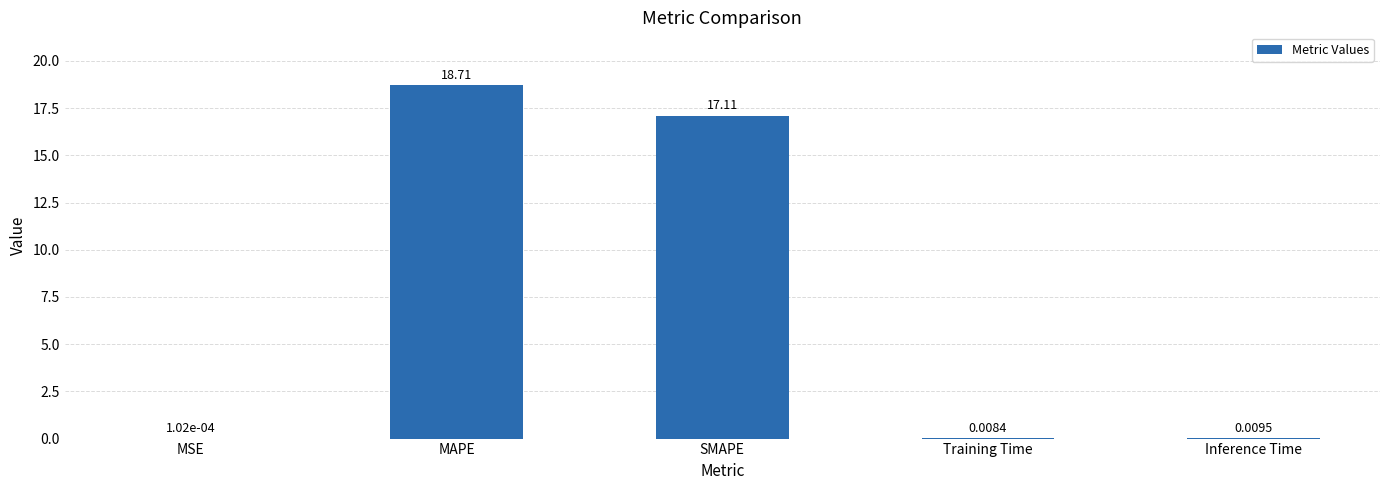

Where is the data nearest to the value 9?

SMAPE